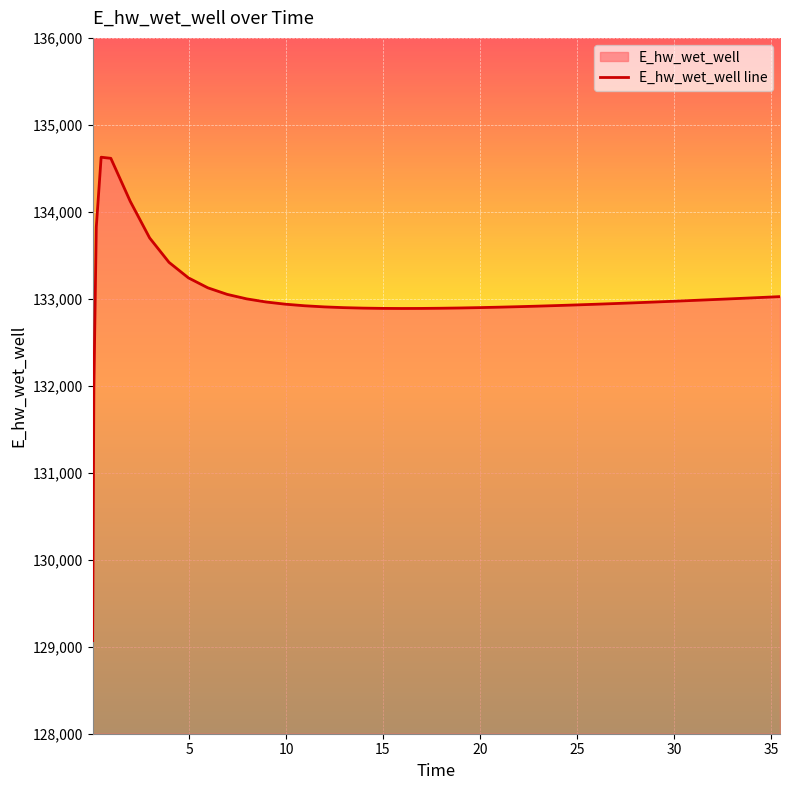

What is the greatest value displayed?

134628.2